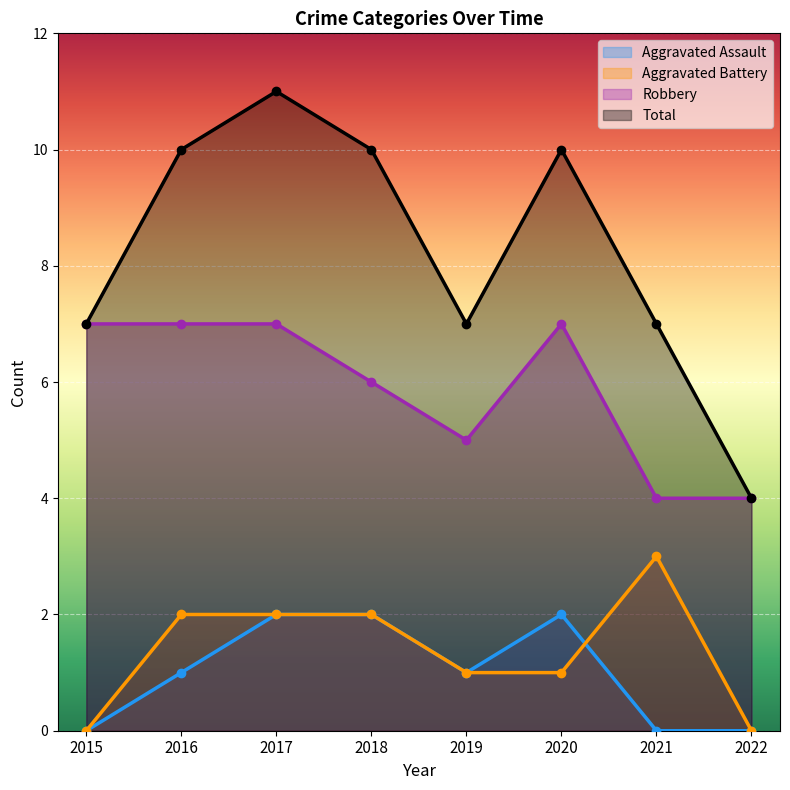

The value of Aggravated Battery at 2021 is 1. True or false?

False